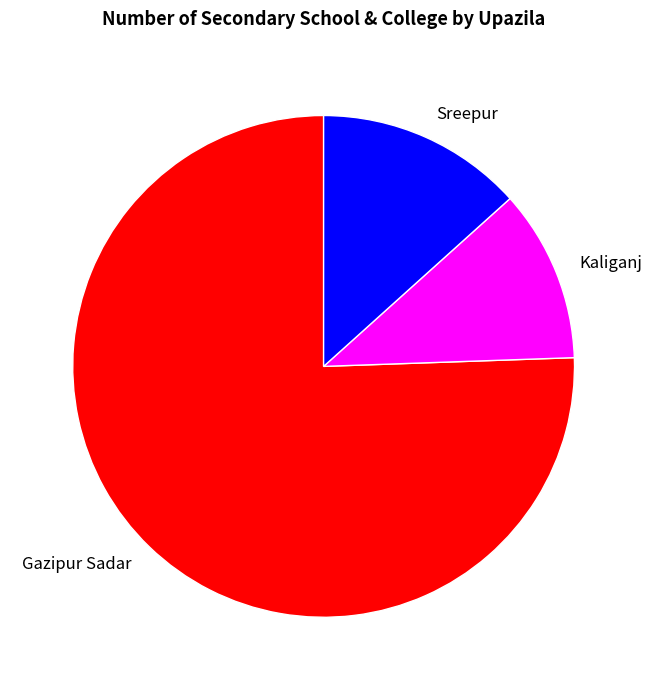

What is the ratio of the value at Sreepur to the value at Kaliganj?

1.2